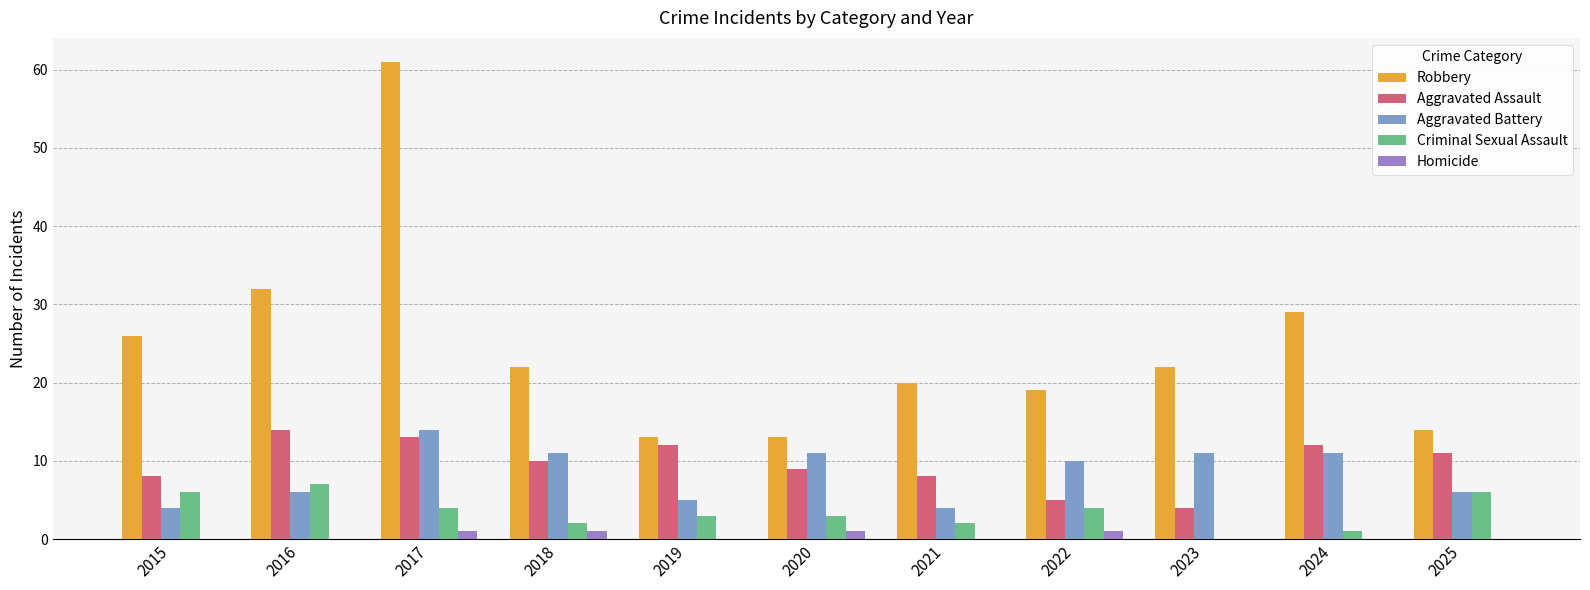

The value of Robbery at 2024 is 29. True or false?

True